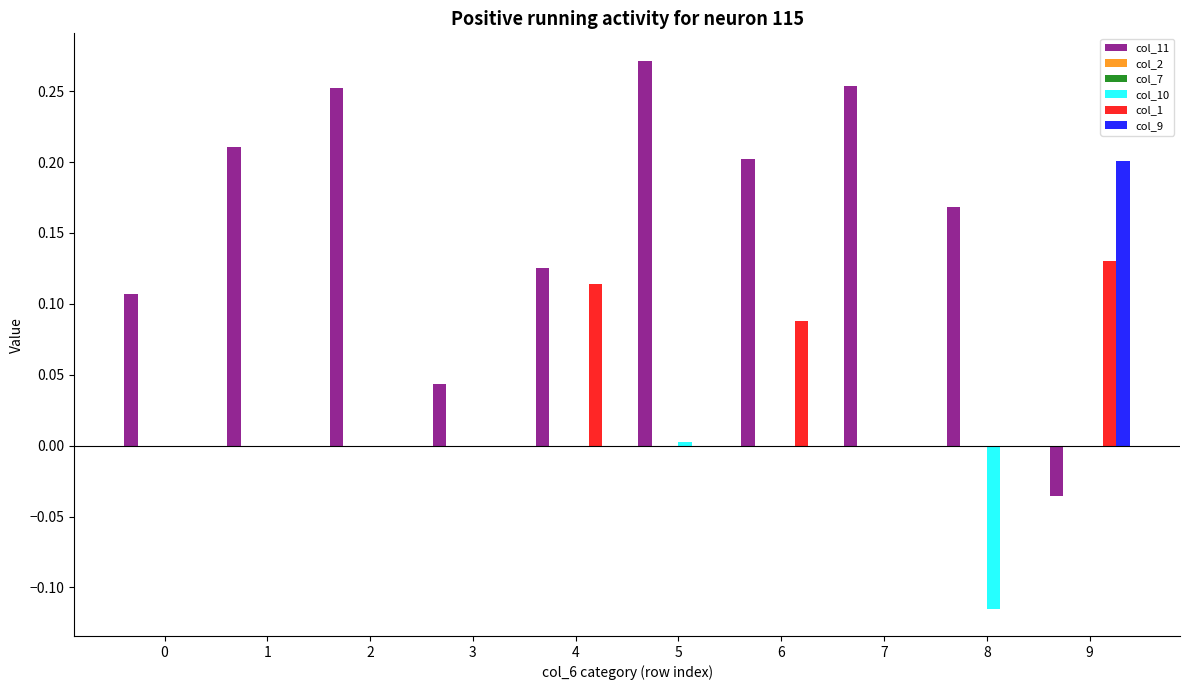

What are all the series names shown in the legend?

col_11, col_2, col_7, col_10, col_1, col_9